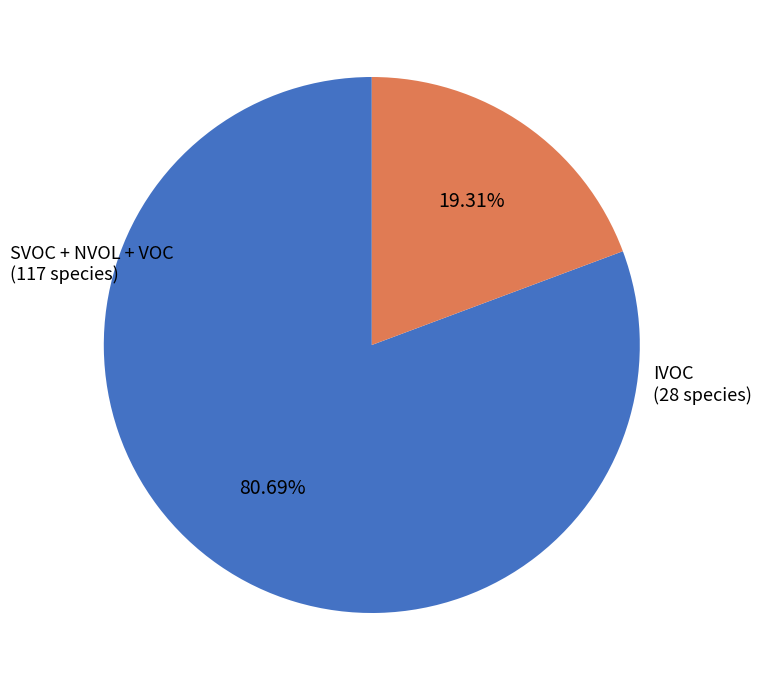

Is there a majority slice in this chart?

Yes